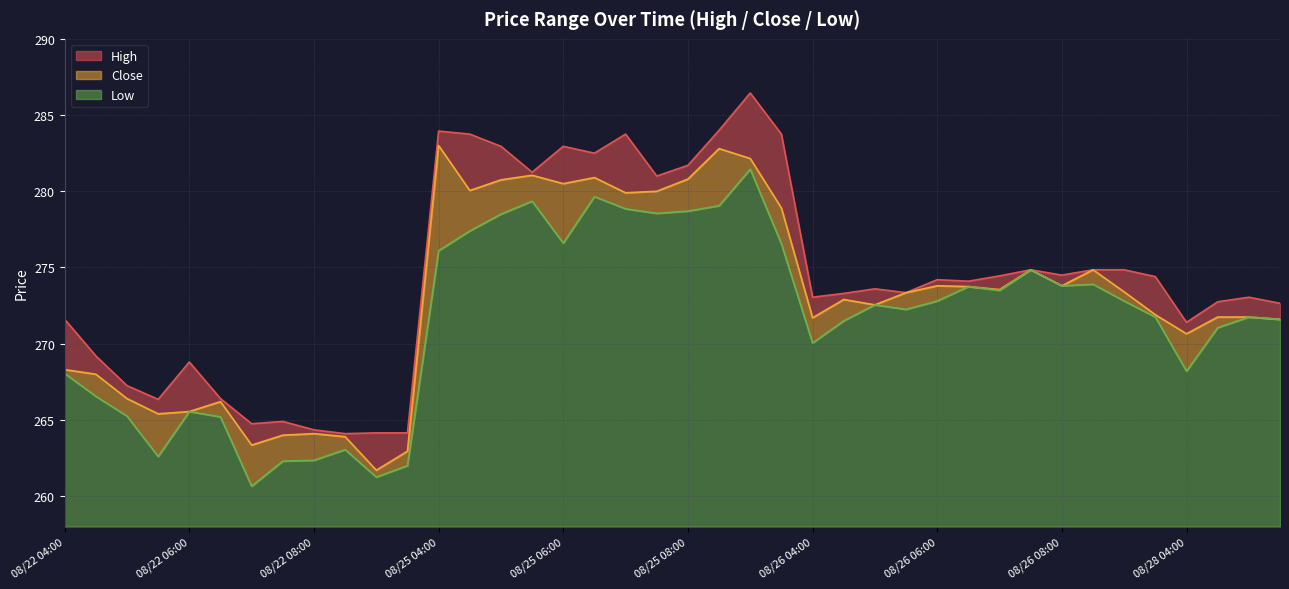

The Low series shows 261.2 at 2025-08-22 09:00. True or false?

True